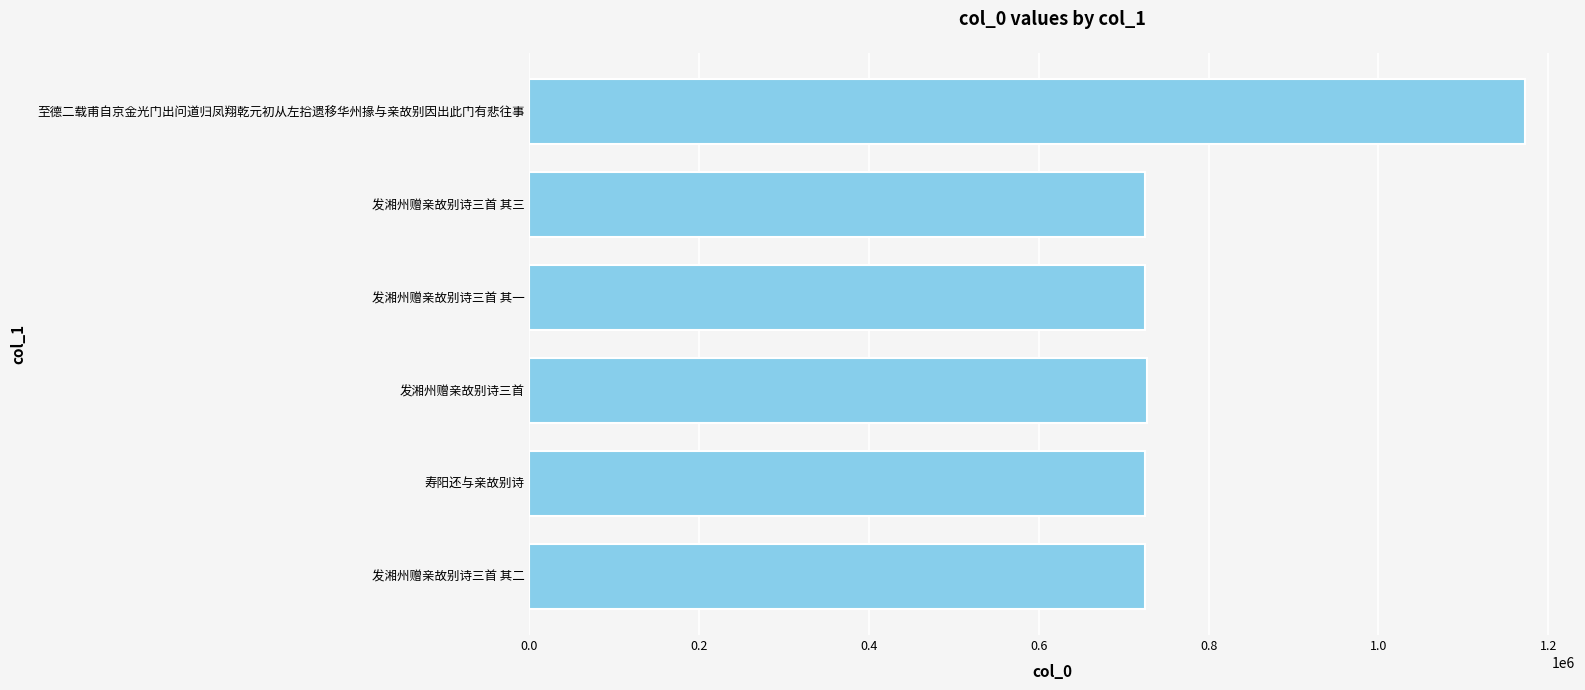

At which category does the chart reach its peak across all series?

至德二载甫自京金光门出问道归凤翔乾元初从左拾遗移华州掾与亲故别因出此门有悲往事